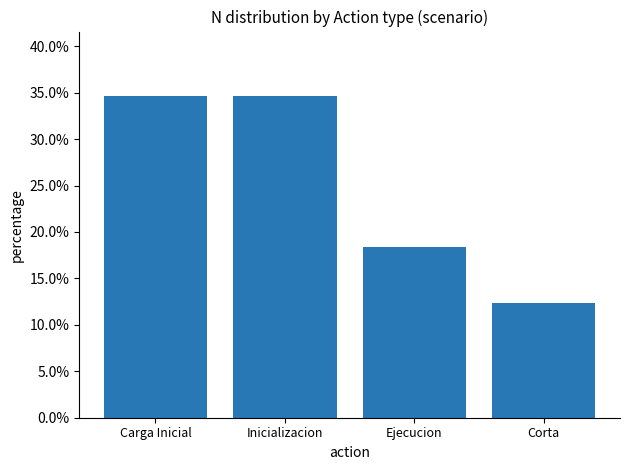

List the labels in order of value, largest first.

Carga Inicial, Inicializacion, Ejecucion, Corta